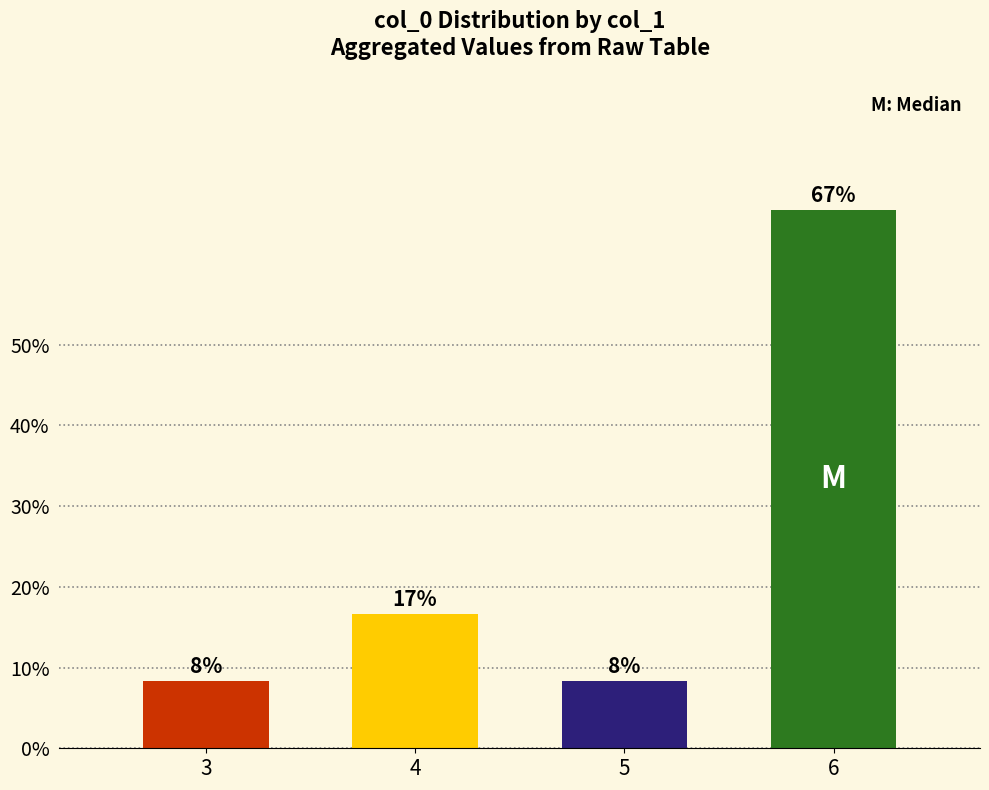

List the labels in order of value, smallest first.

3, 5, 4, 6